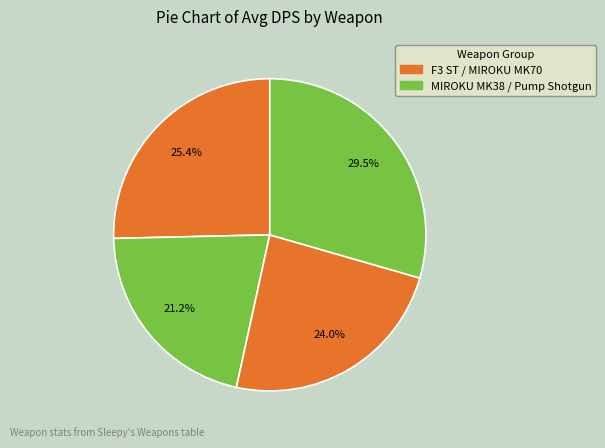

Count the number of slices in the pie.

4